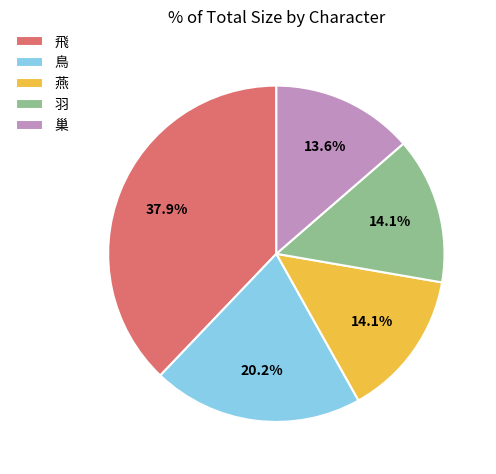

How many segments does this pie chart have?

5